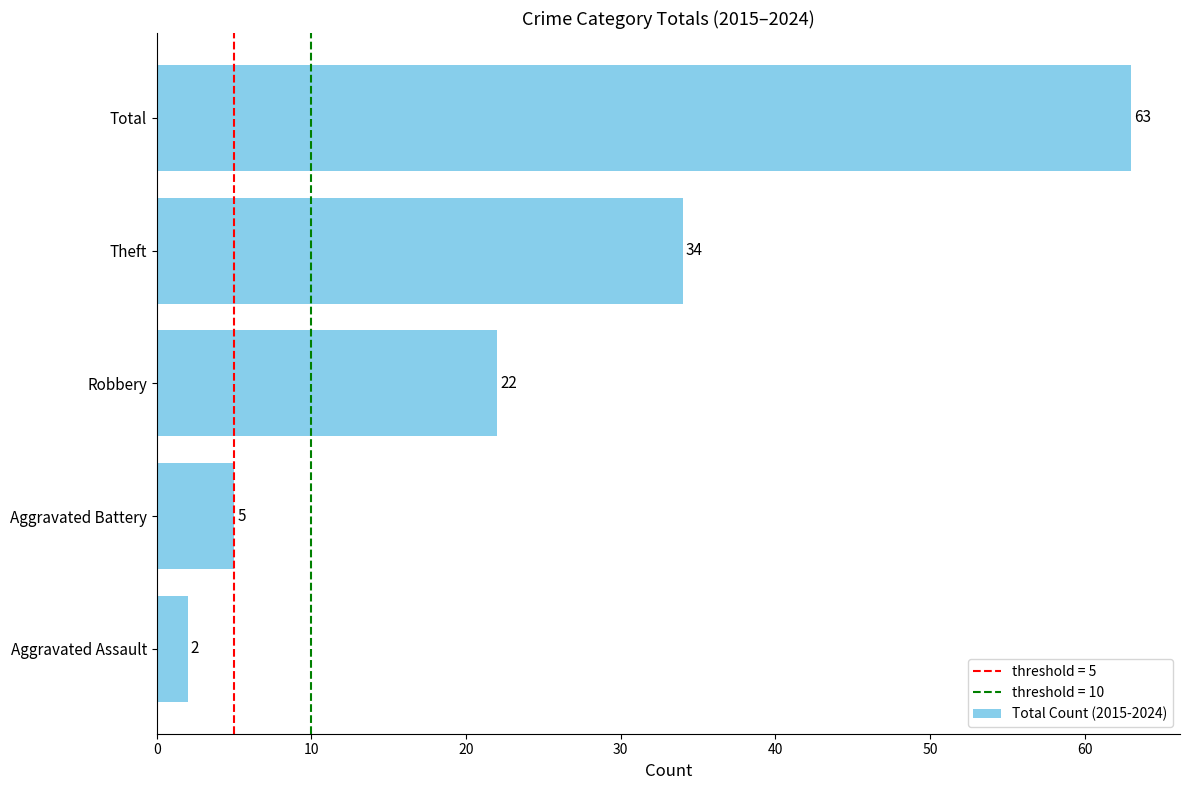

What is the average value?

25